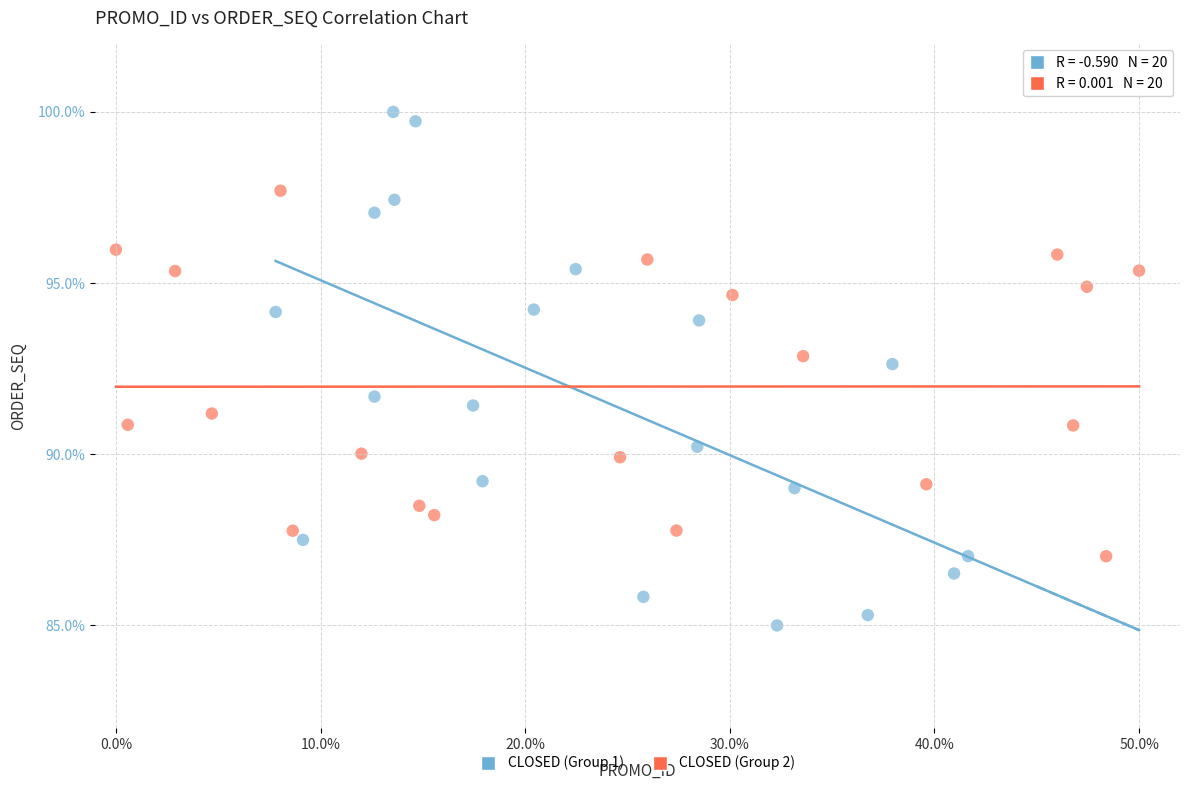

Which series contains the lowest Y value?

CLOSED (Group 1)